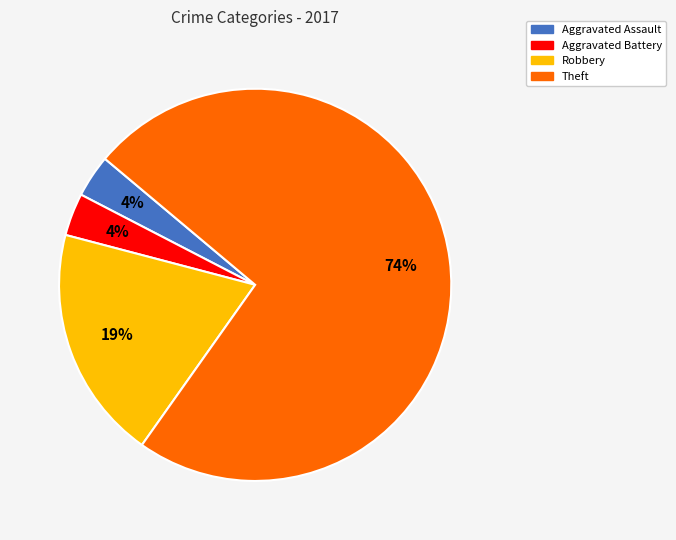

How many slices are in this pie chart?

4